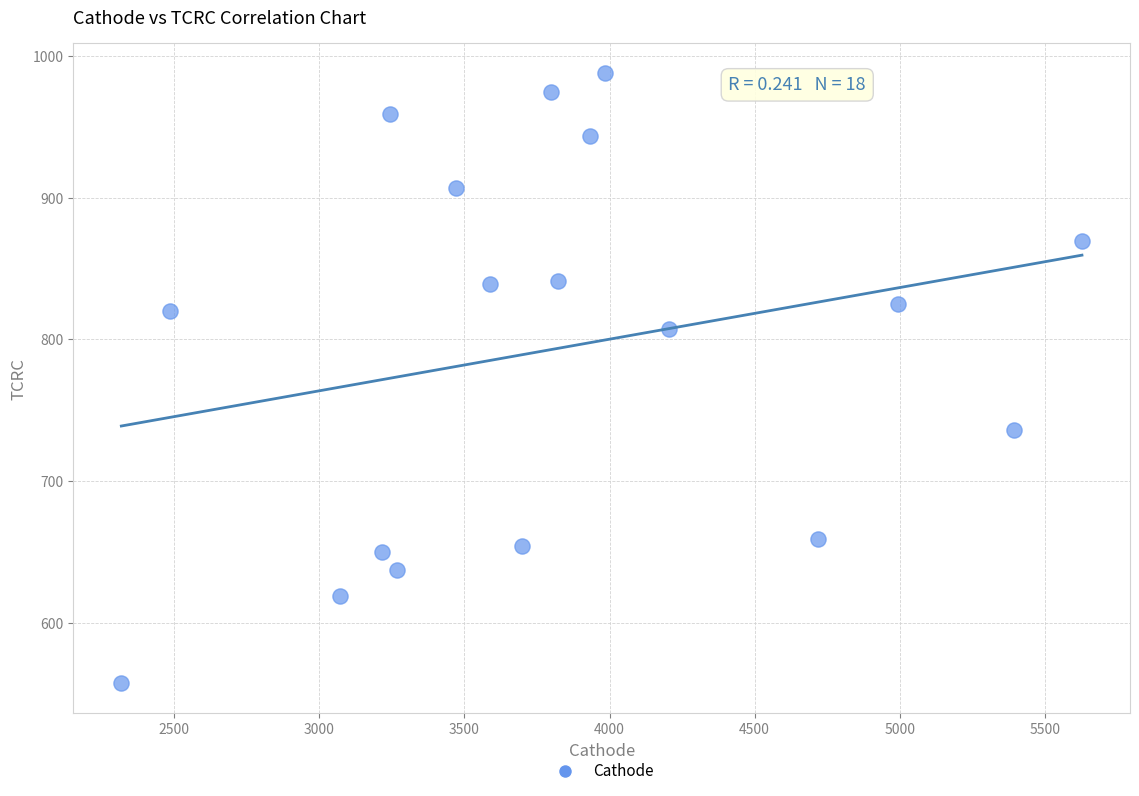

What is the range of Y values (max minus min)?

429.5